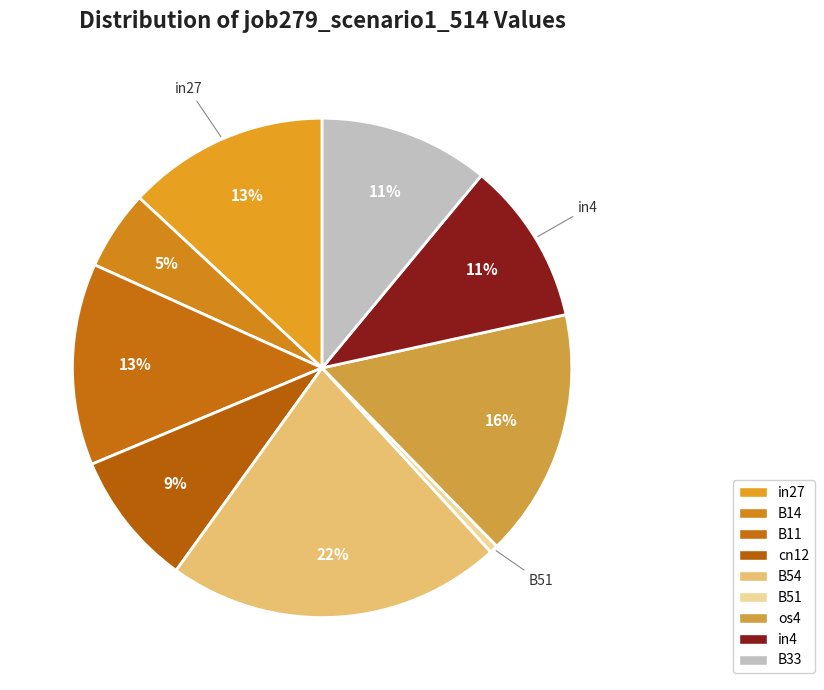

Combined, do B11 and os4 account for over 50%?

No